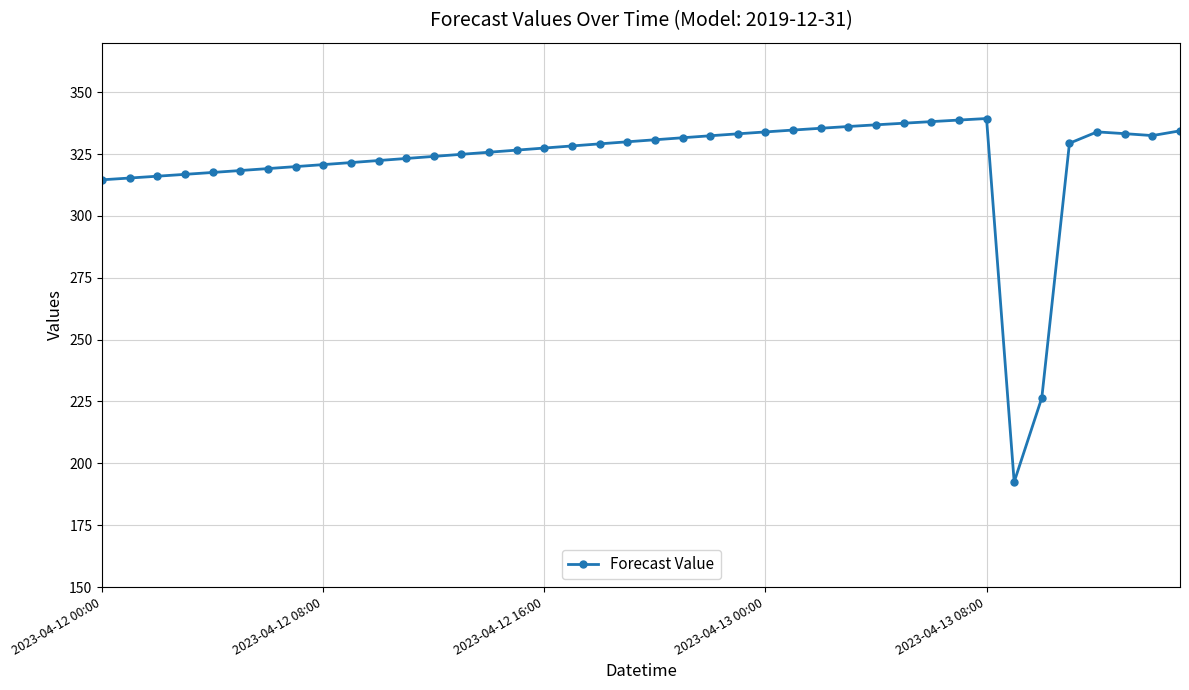

True or false: there are more than 1 points higher than both neighbors.

True